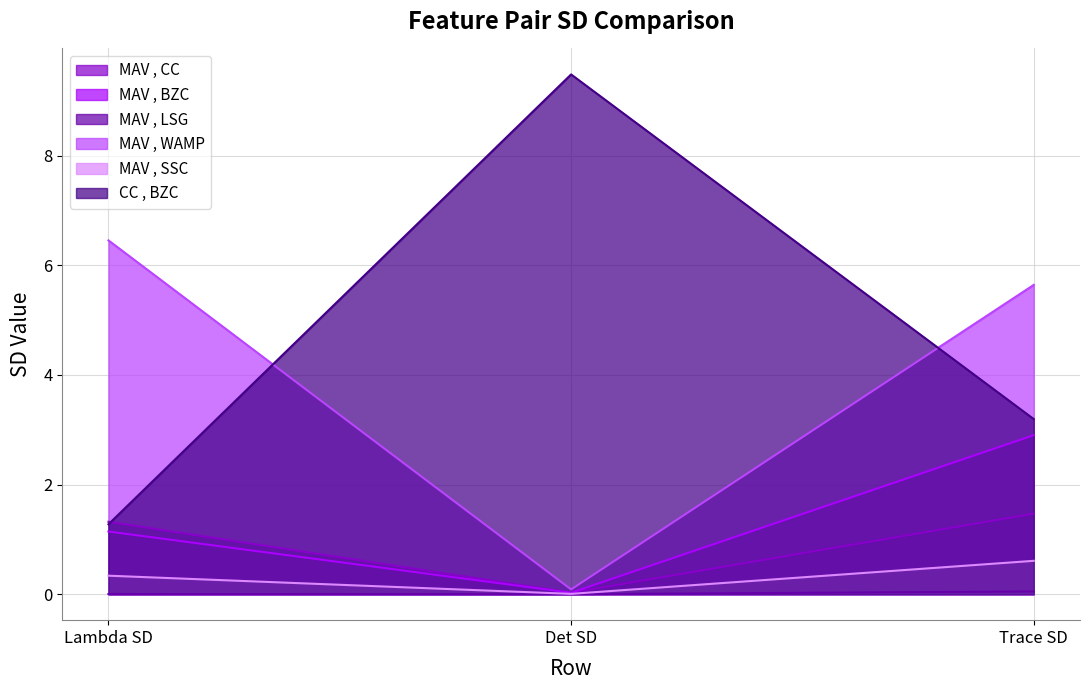

What are all the series names shown in the legend?

MAV , CC, MAV , BZC, MAV , LSG, MAV , WAMP, MAV , SSC, CC , BZC